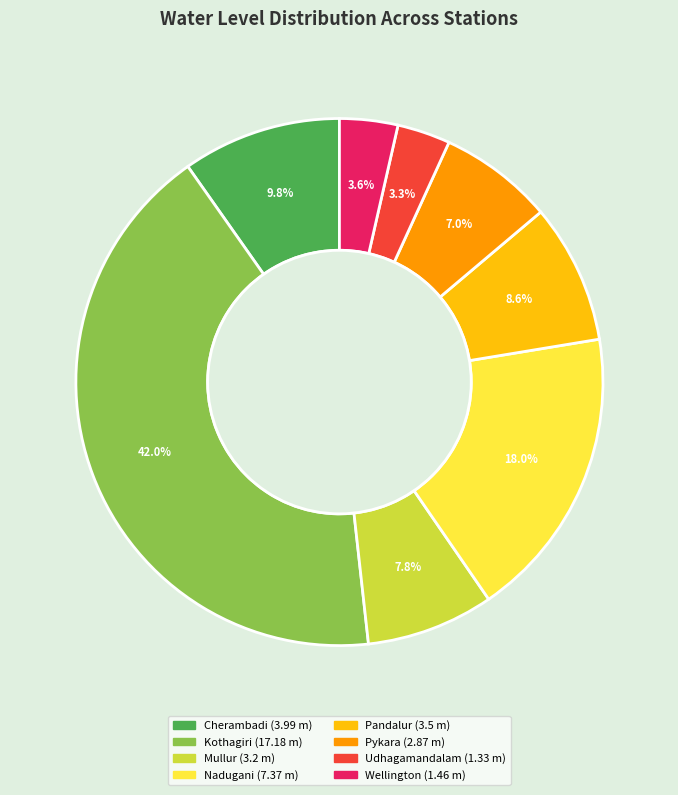

Count the number of slices in the pie.

8